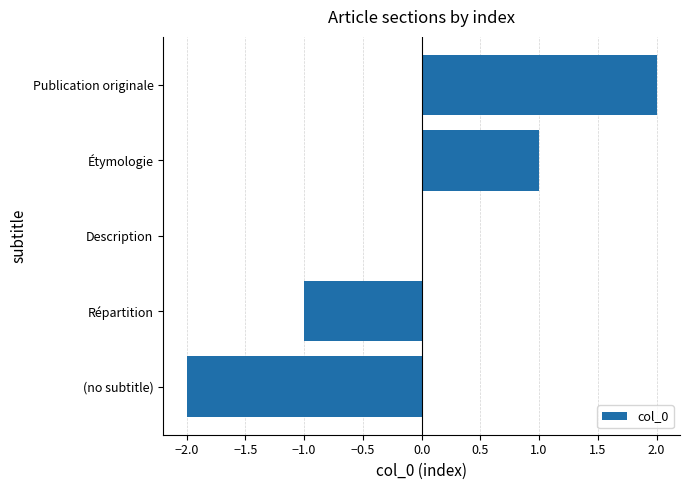

Are the bars horizontal?

Yes